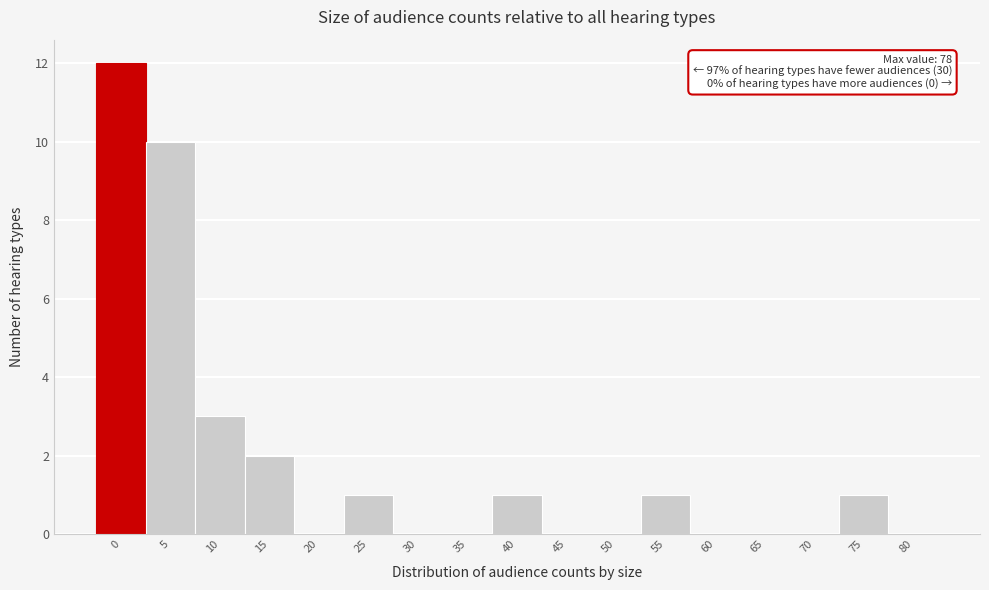

Reading right to left, list all the values displayed in this chart.

80=0	75=1	70=0	65=0	60=0	55=1	50=0	45=0	40=1	35=0	30=0	25=1	20=0	15=2	10=3	5=10	0=12